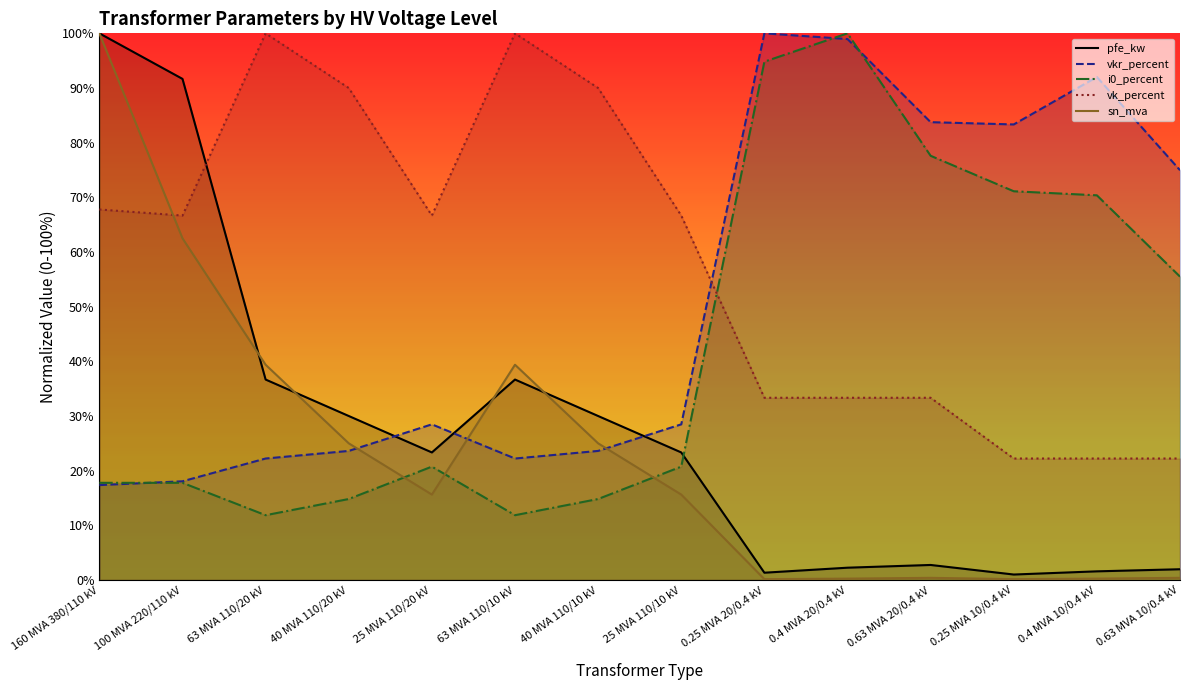

Which series has the largest total across all categories?

vk_percent